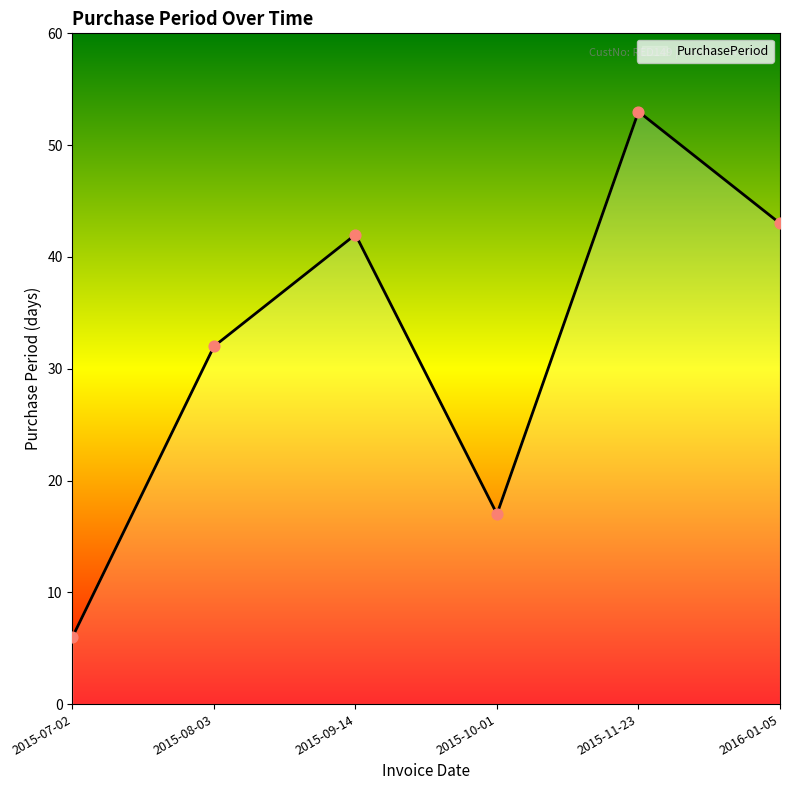

Which has a higher value, 2015-10-01 or 2016-01-05?

2016-01-05